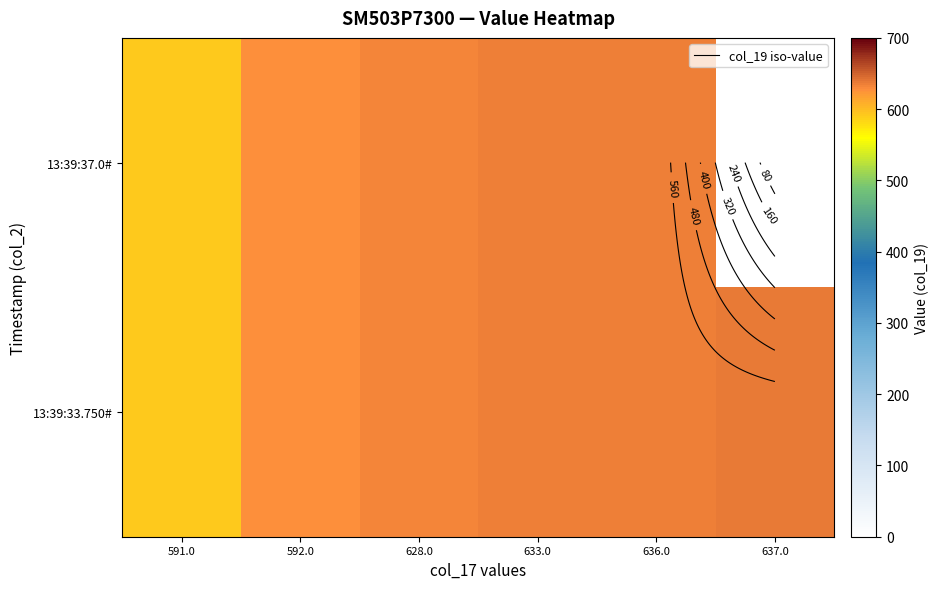

Is it true that 13:39:33.750# equals 864 at 636.0?

False